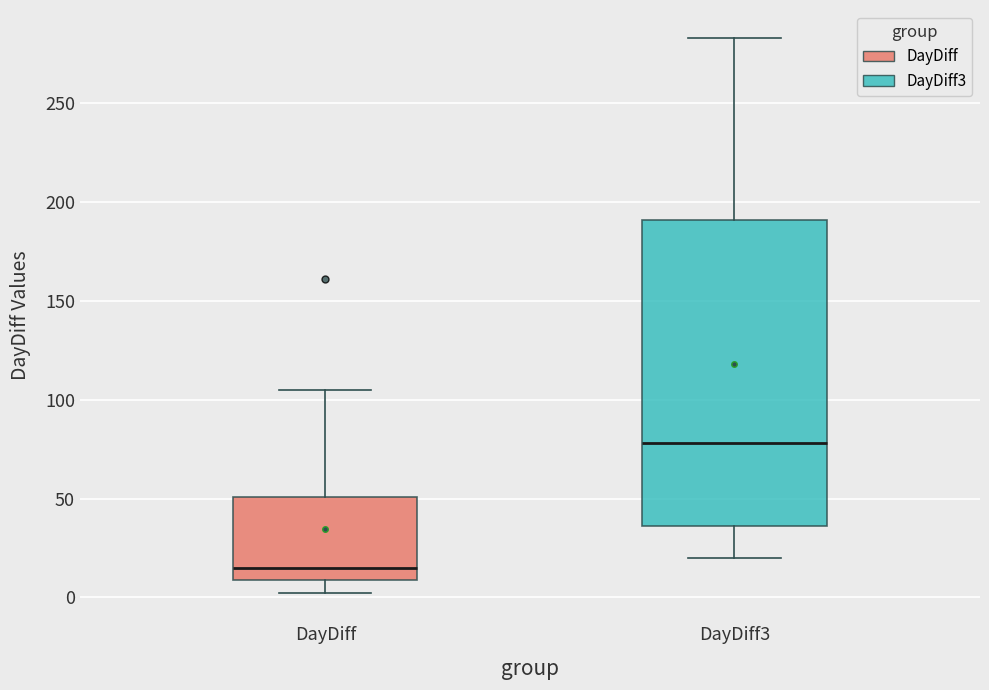

Reading left to right, read every box against the y-axis: the position of its median line, the range the box covers, and the ends of its whiskers. The values are not printed on the chart, so give them approximately, as read against the axis.

DayDiff: median 15, box 10 to 50, whiskers 0 to 105
DayDiff3: median 80, box 35 to 190, whiskers 20 to 285